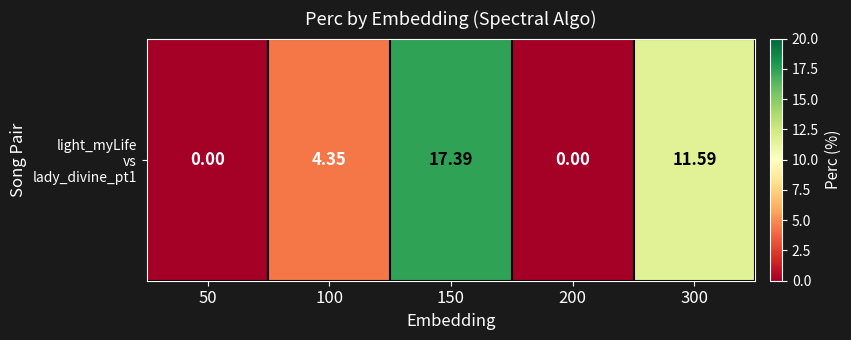

Reading left to right, transcribe all the data shown in this chart.

50=0.0	100=4.3	150=17.4	200=0.0	300=11.6